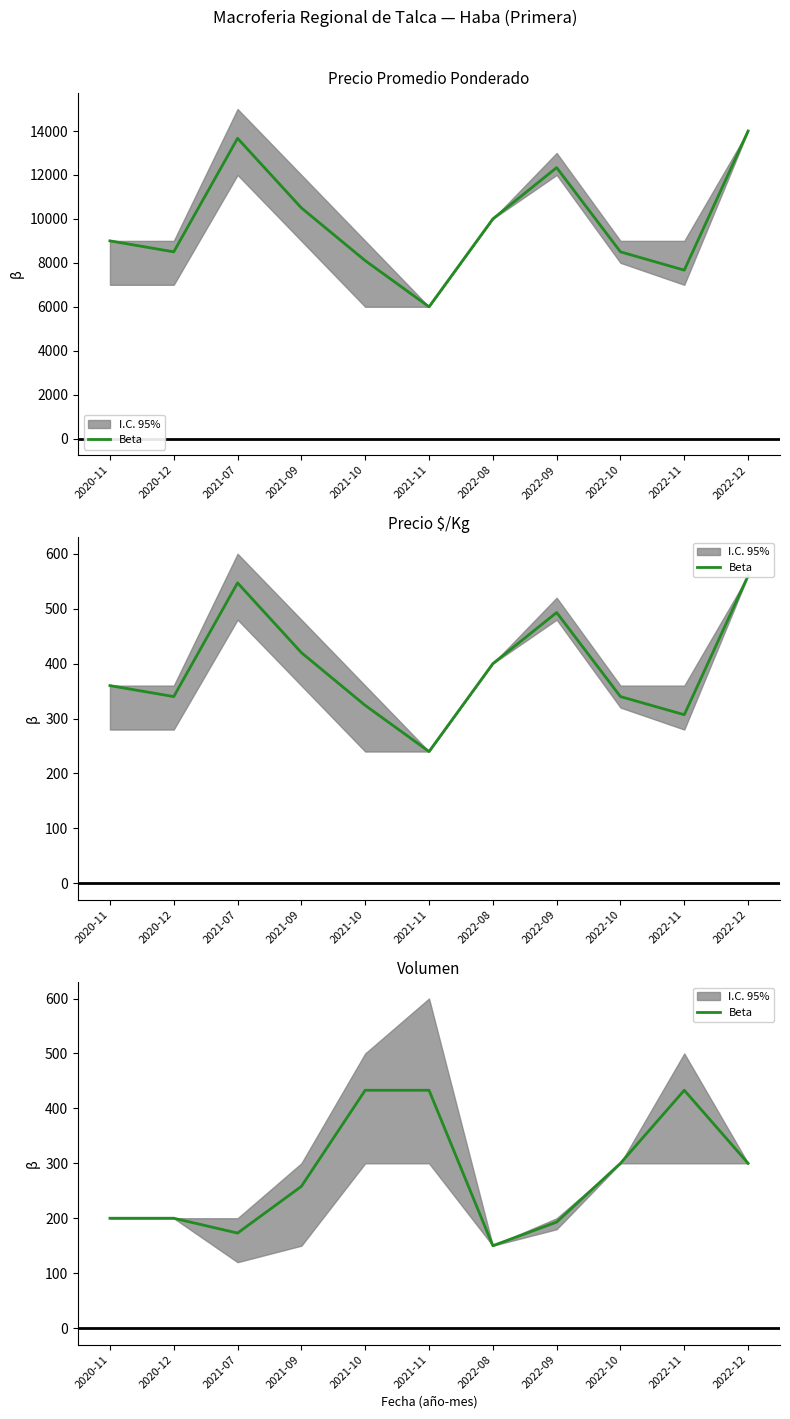

List the labels in order of value, largest first.

2021-10, 2021-11, 2022-11, 2022-10, 2022-12, 2021-09, 2020-11, 2020-12, 2022-09, 2021-07, 2022-08